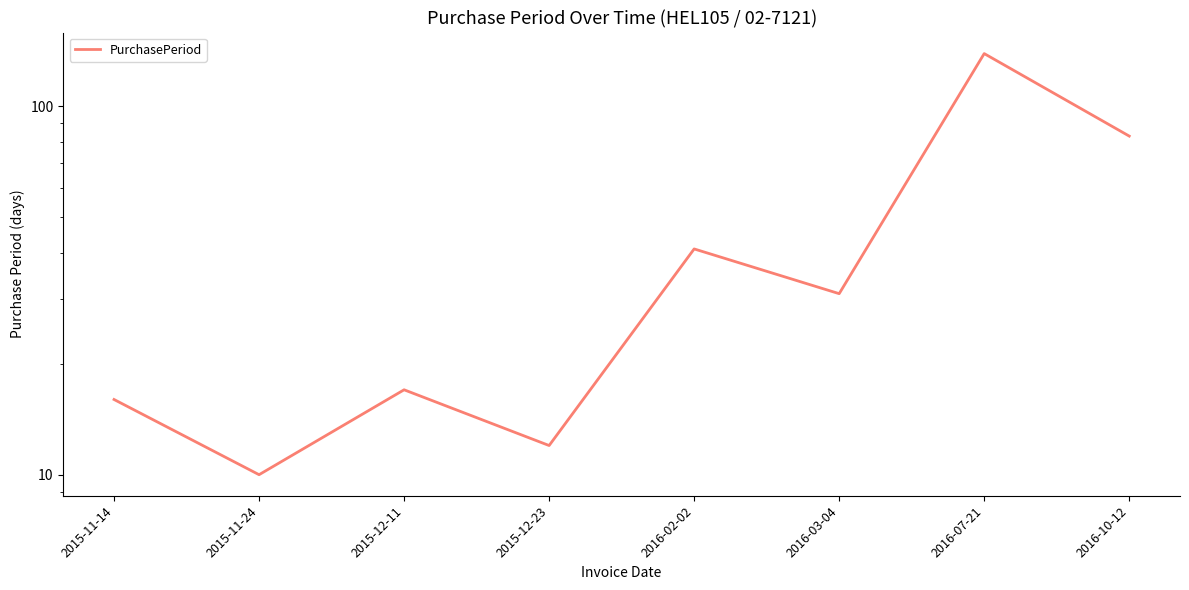

At which category does the data reach its first local valley?

2015-11-24